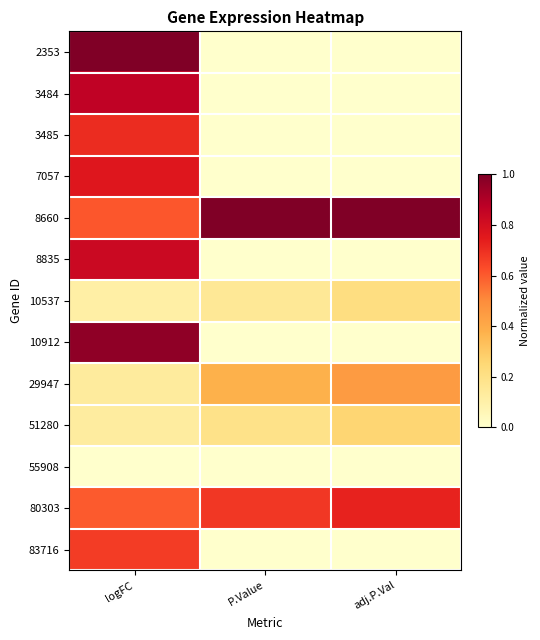

Count the number of data series in this chart.

13